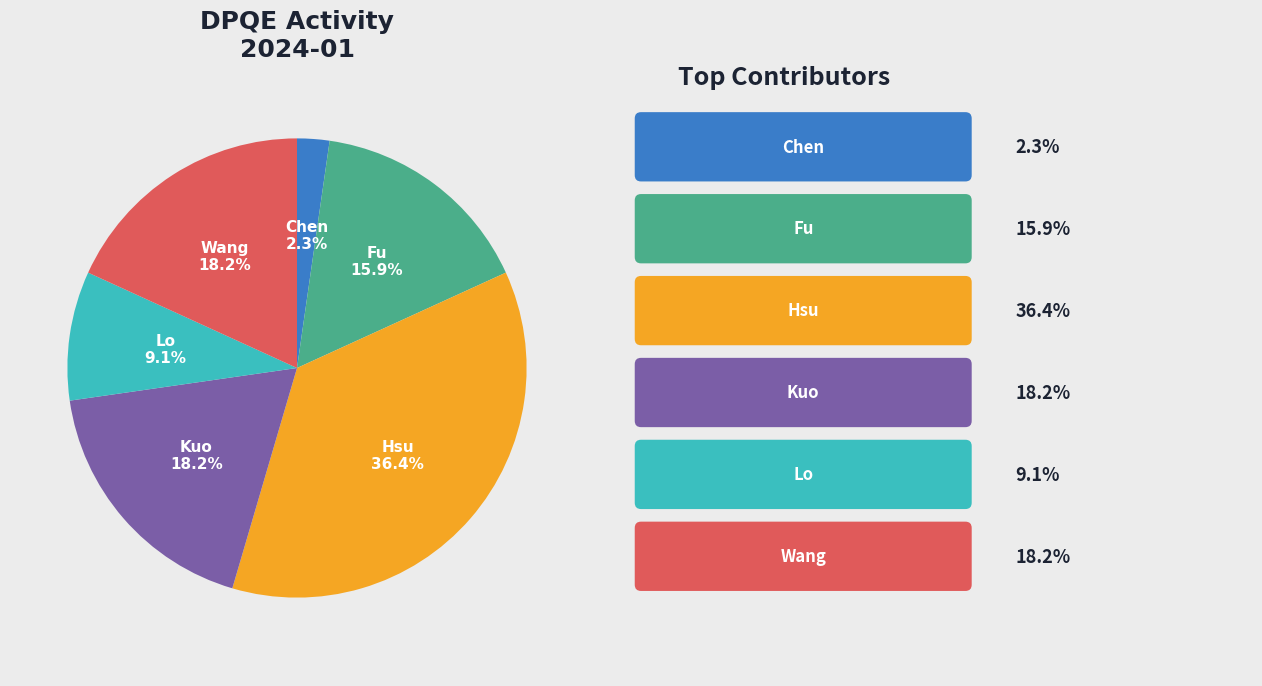

How many segments does this pie chart have?

6